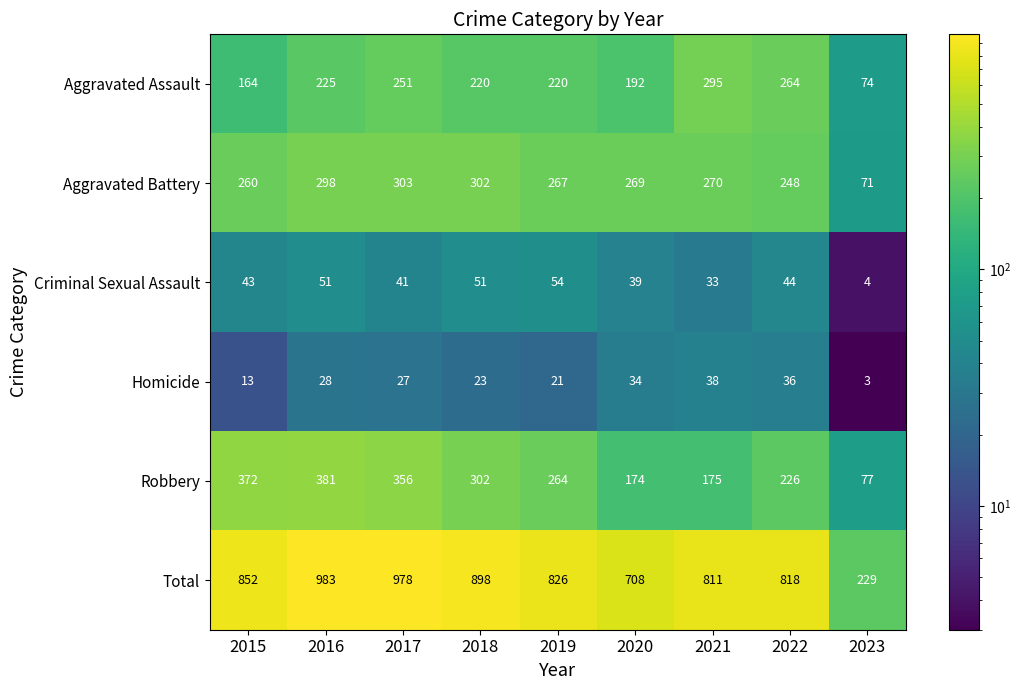

Which series changed the most between 2015 and 2023?

Total